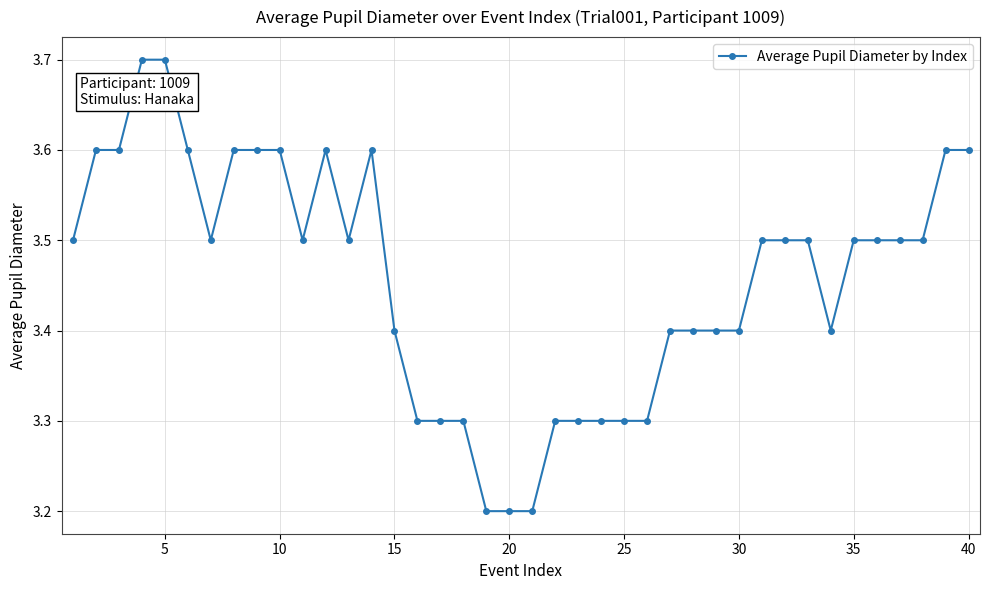

What is the value of the 16th point from the left?

3.3